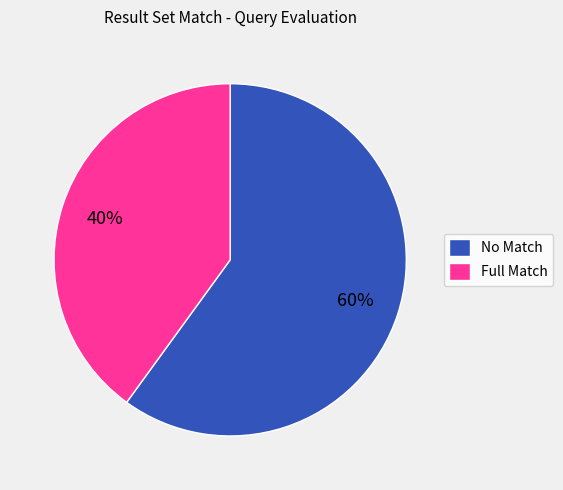

To the nearest percent, what portion does No Match represent?

60%